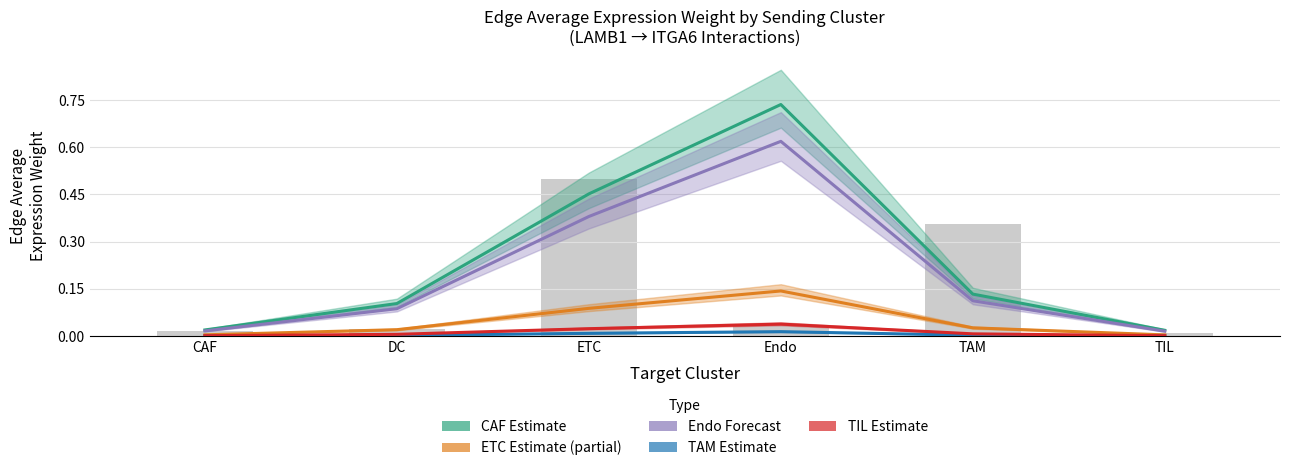

True or false: CAF Estimate has a value of 0.0 at CAF.

True